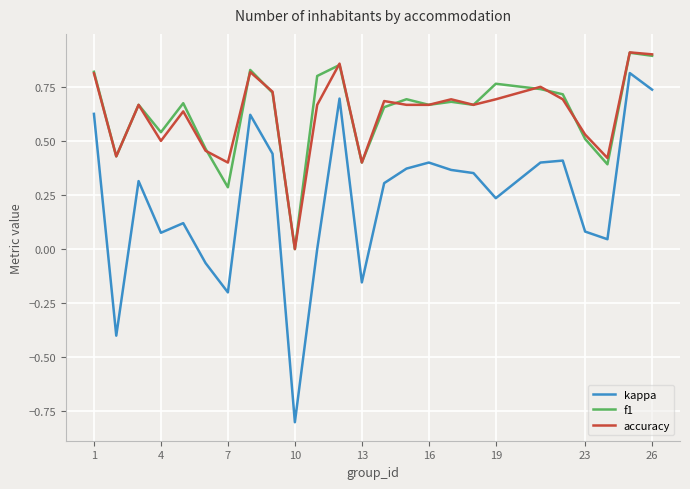

What is the minimum value shown in the chart?

-0.8